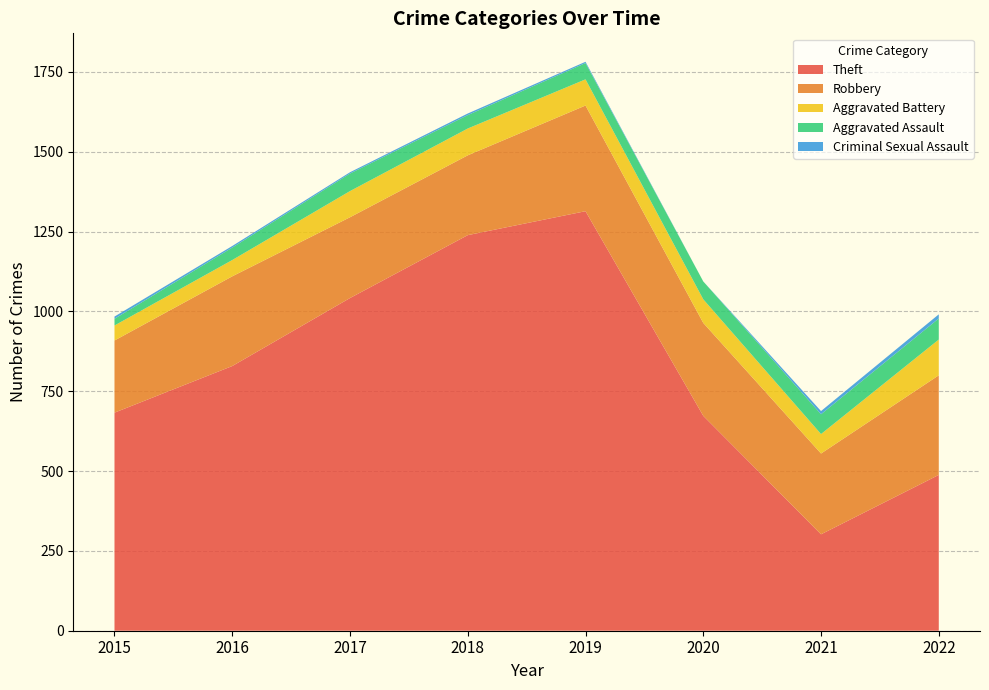

Reading left to right, transcribe all the data shown in this chart.

Theft: 2015=683	2016=829	2017=1042	2018=1239	2019=1314	2020=673	2021=302	2022=488
Robbery: 2015=226	2016=281	2017=253	2018=250	2019=331	2020=291	2021=253	2022=312
Aggravated Battery: 2015=47	2016=51	2017=82	2018=84	2019=82	2020=74	2021=61	2022=112
Aggravated Assault: 2015=21	2016=39	2017=55	2018=42	2019=51	2020=56	2021=62	2022=66
Criminal Sexual Assault: 2015=7	2016=5	2017=4	2018=5	2019=4	2020=0	2021=10	2022=13